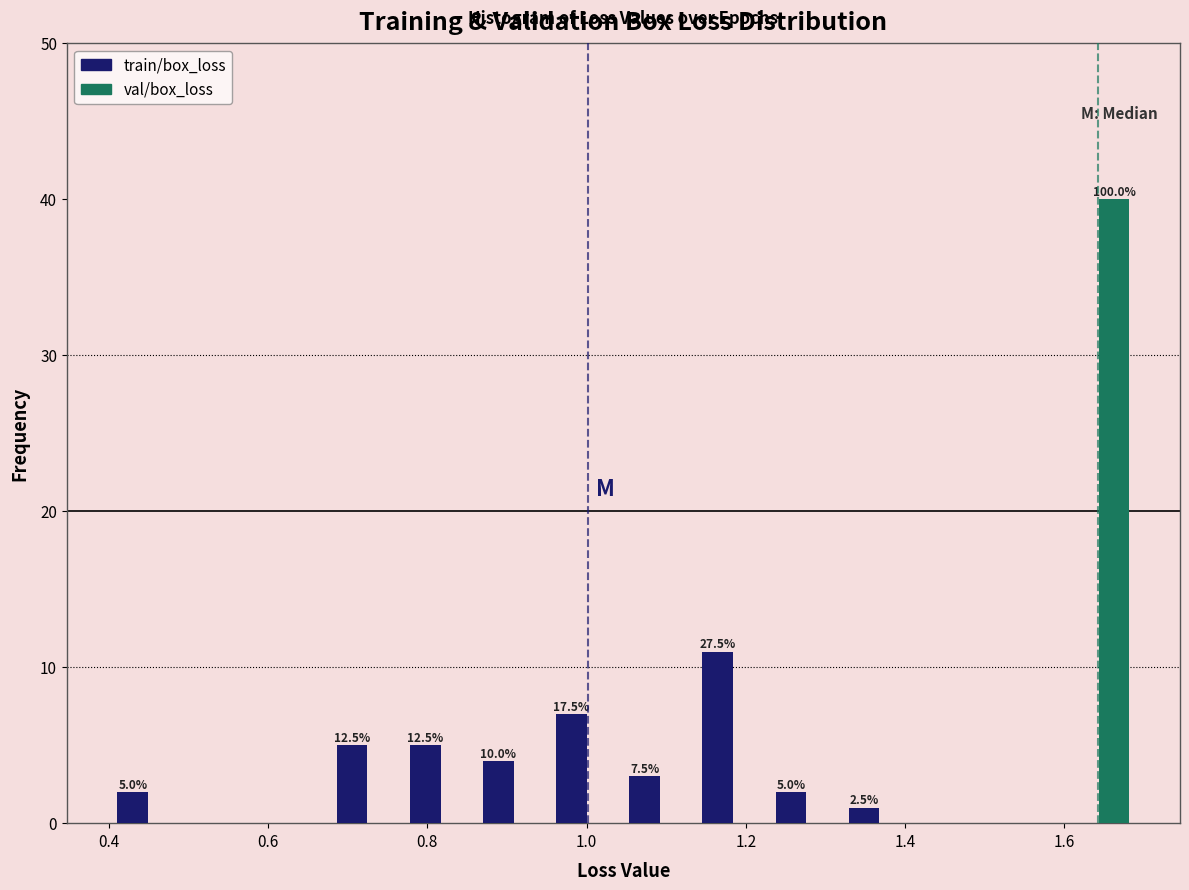

In the val/box_loss series, which range on the x-axis has the tallest bar?

1.60 to 1.68